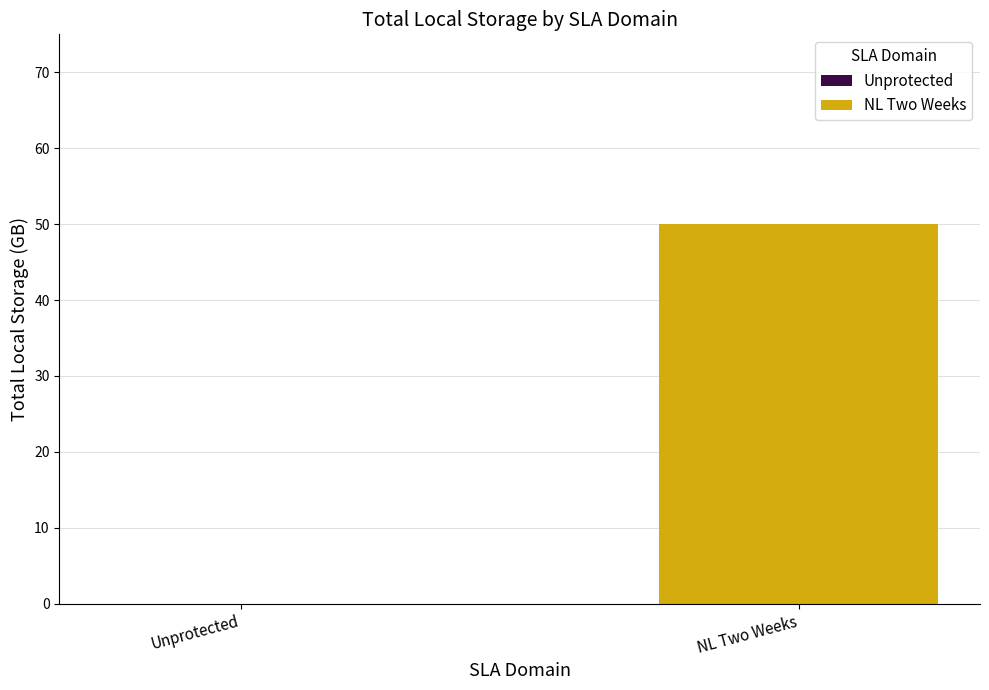

Which series has the largest total across all categories?

NL Two Weeks